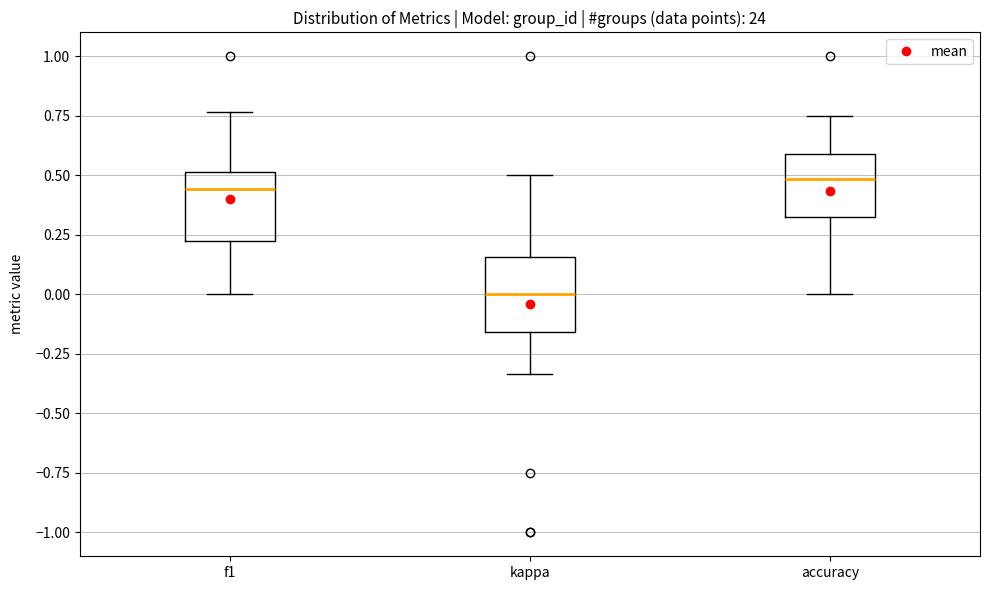

Where does the median line of the box for f1 sit on the y-axis? The values are not printed on the chart, so give them approximately, as read against the axis.

0.45